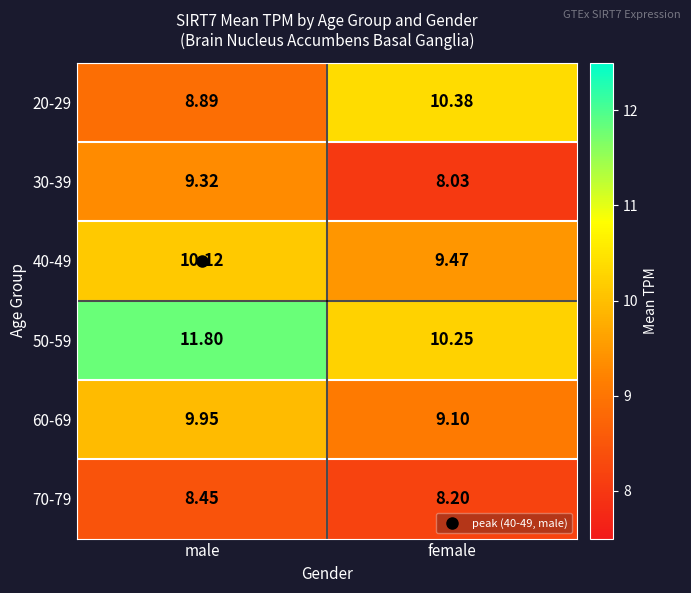

At which category does the chart reach its minimum across all series?

female